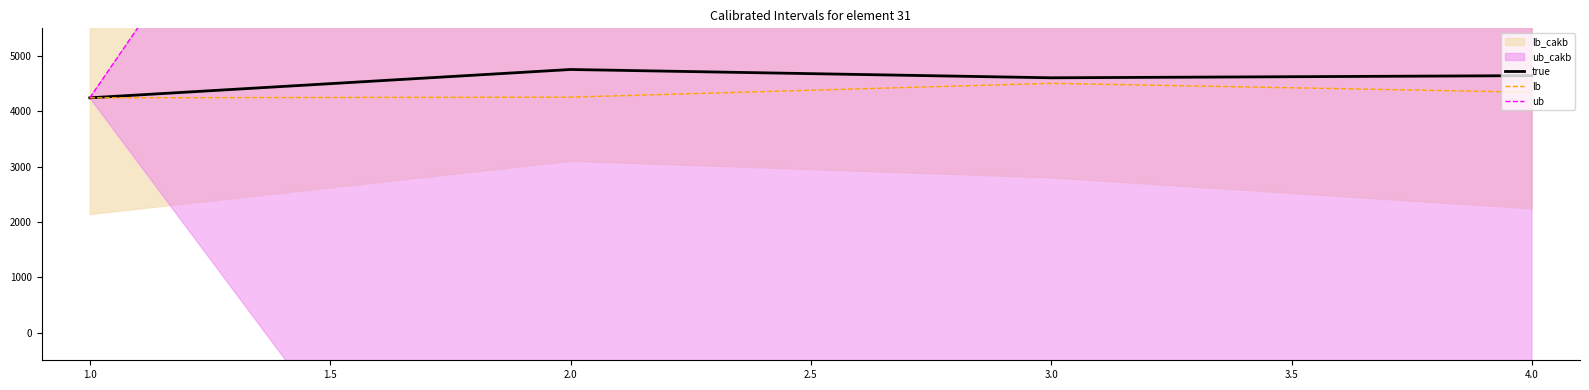

Reading left to right, what are all the values shown in this chart?

true: 4244	4756	4606	4645
lb: 4244	4256	4506	4345
ub: 4244	16906	13256	12995